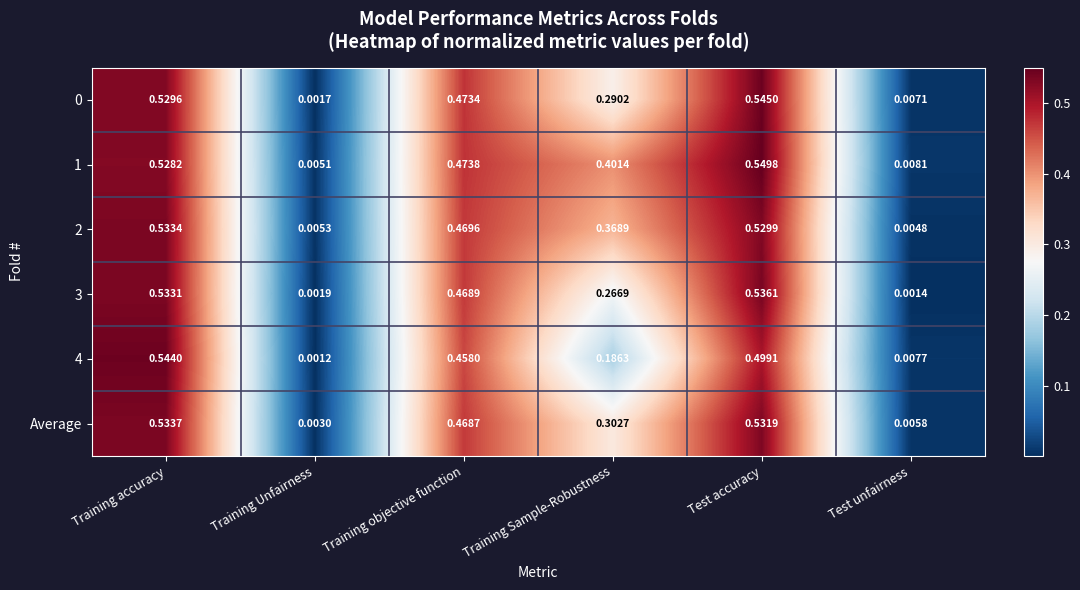

List the labels in order of 0 value, largest first.

Test accuracy, Training accuracy, Training objective function, Training Sample-Robustness, Test unfairness, Training Unfairness